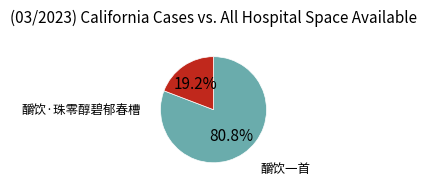

What is the smallest slice in the pie chart?

釂饮·珠零醇碧郁春槽